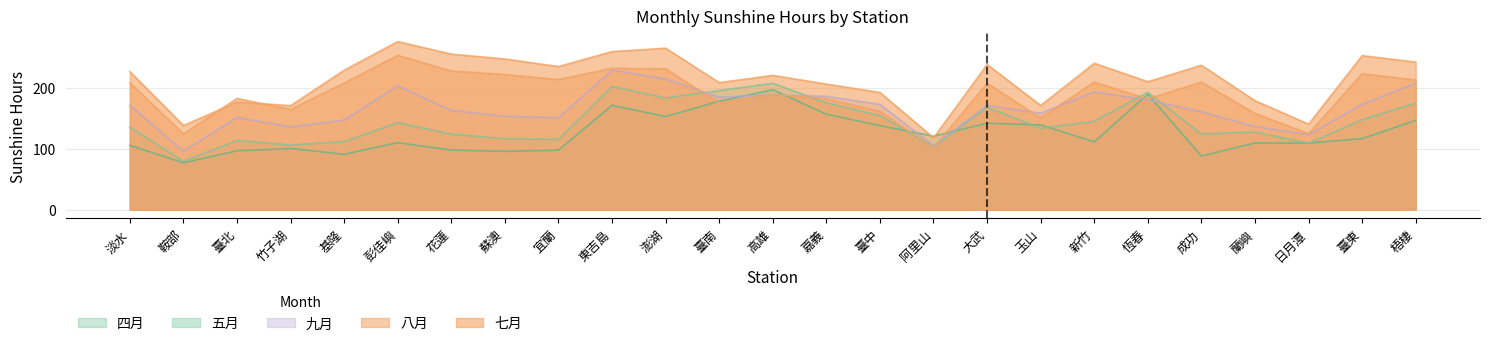

What is the total value across all series at 淡水?

848.7